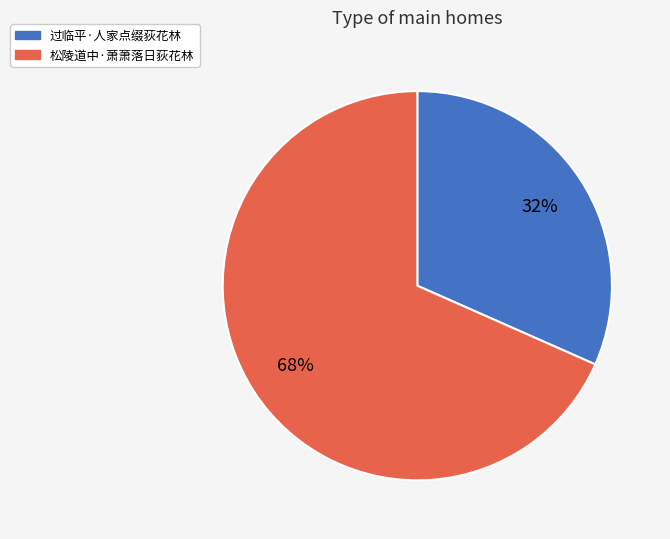

How many slices are in this pie chart?

2